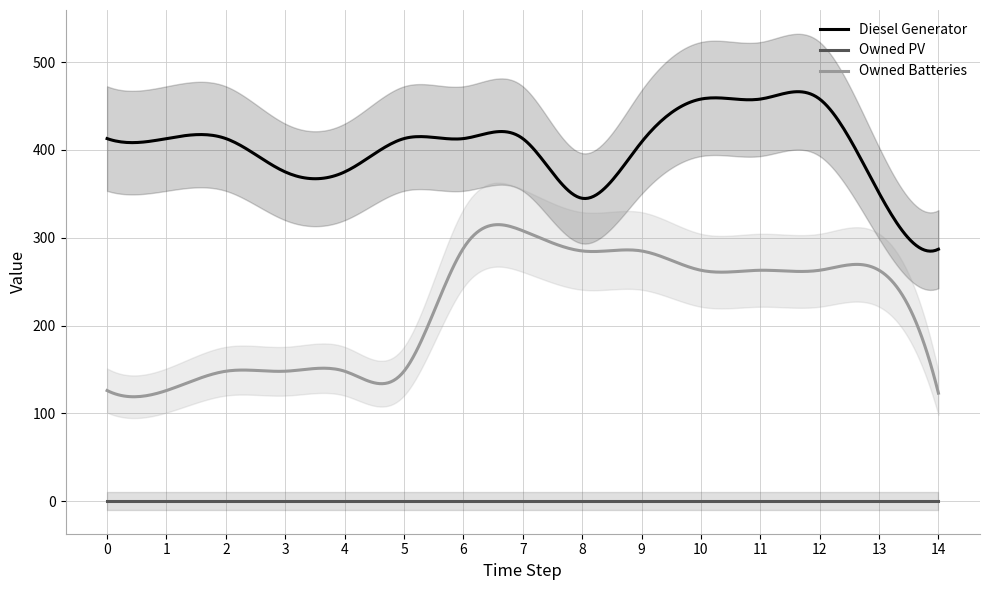

Is this an area chart (filled region under the line)?

No